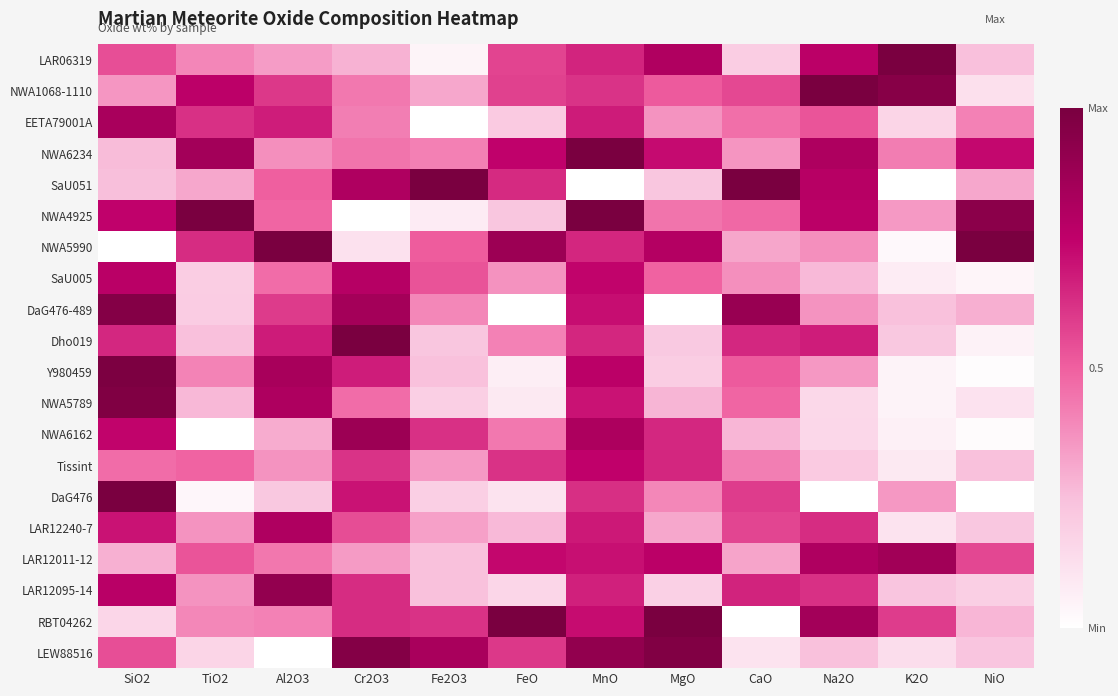

Which category has the lowest value across all series?

Fe2O3